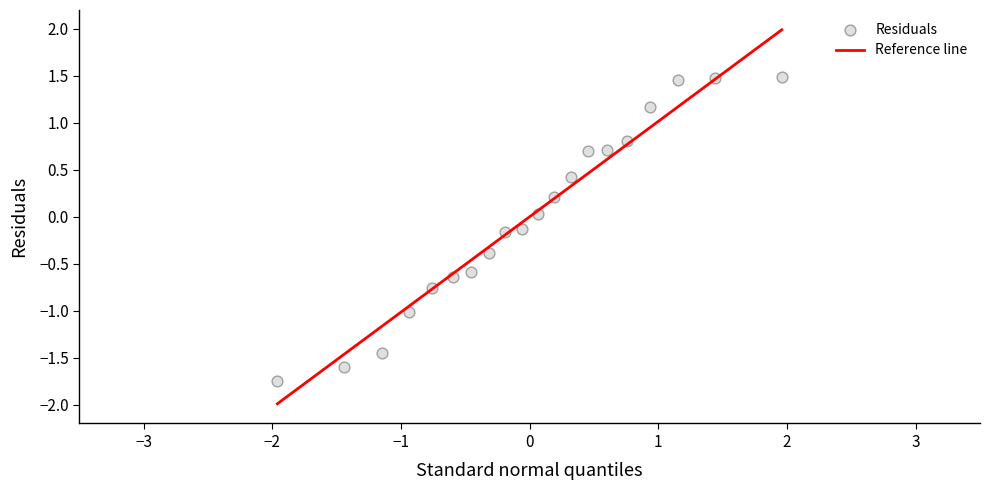

What is the range of X values (max minus min)?

3.9